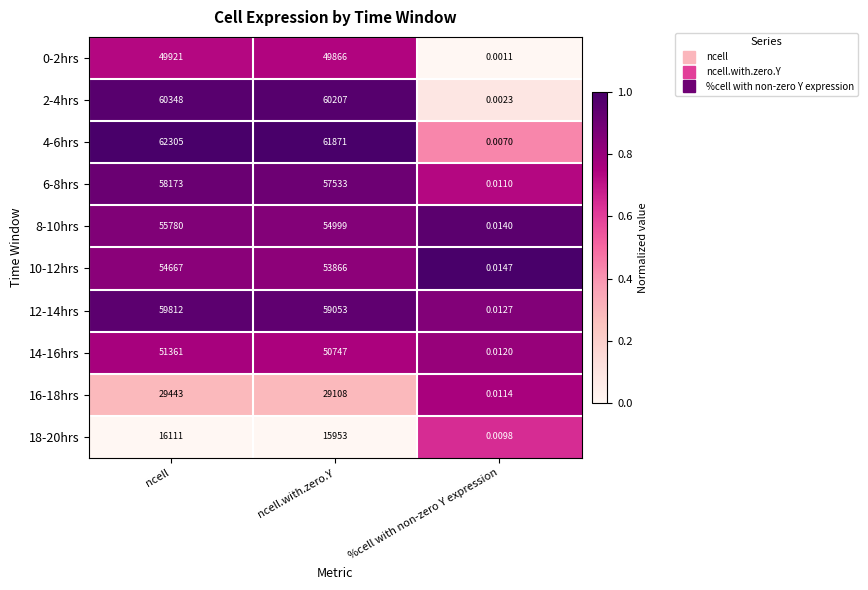

At which category does the chart reach its minimum across all series?

%cell with non-zero Y expression